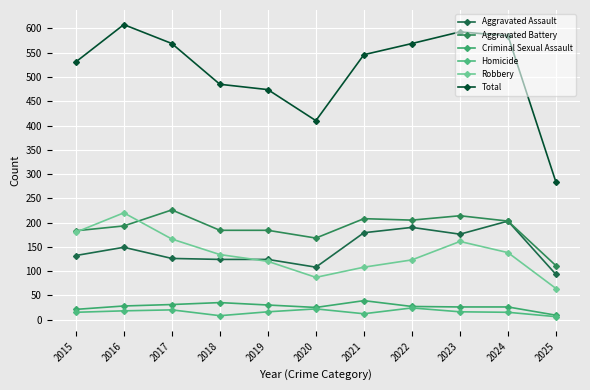

Rank the series by their maximum value, from highest to lowest.

Total, Aggravated Battery, Robbery, Aggravated Assault, Criminal Sexual Assault, Homicide